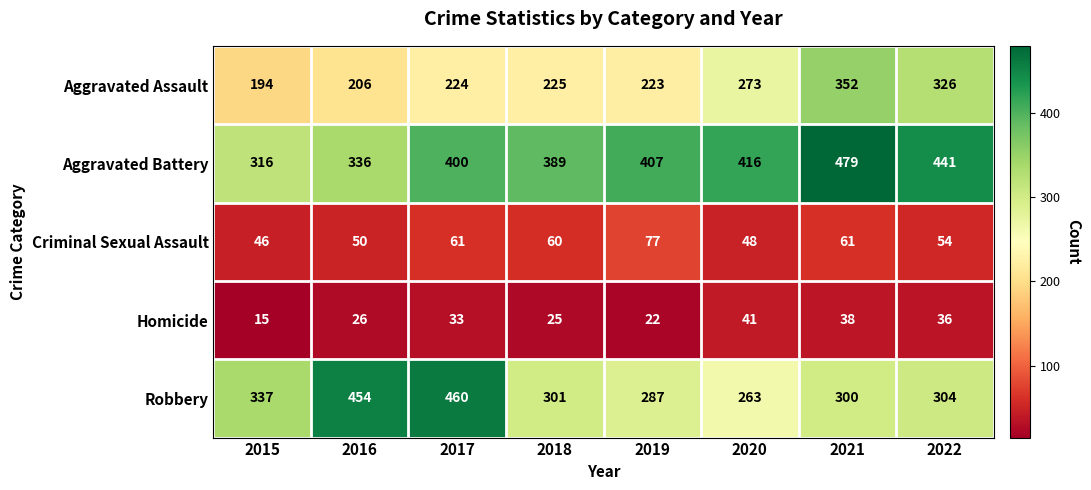

The Robbery series shows 337 at 2015. True or false?

True